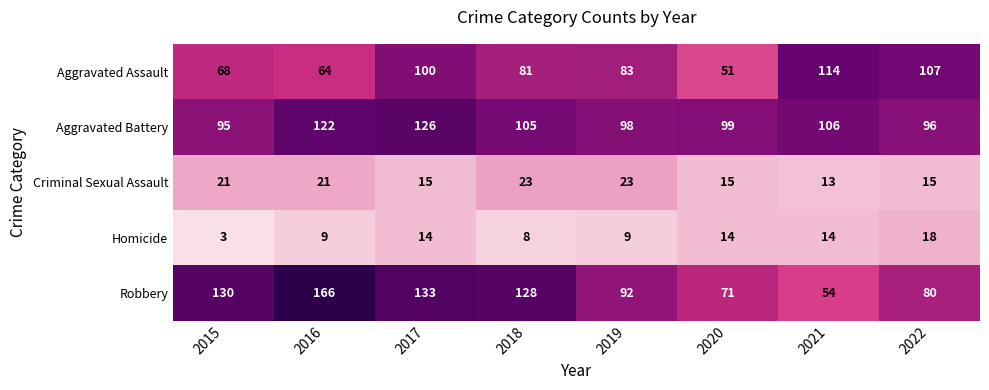

How many values in the Robbery series are below 128?

4